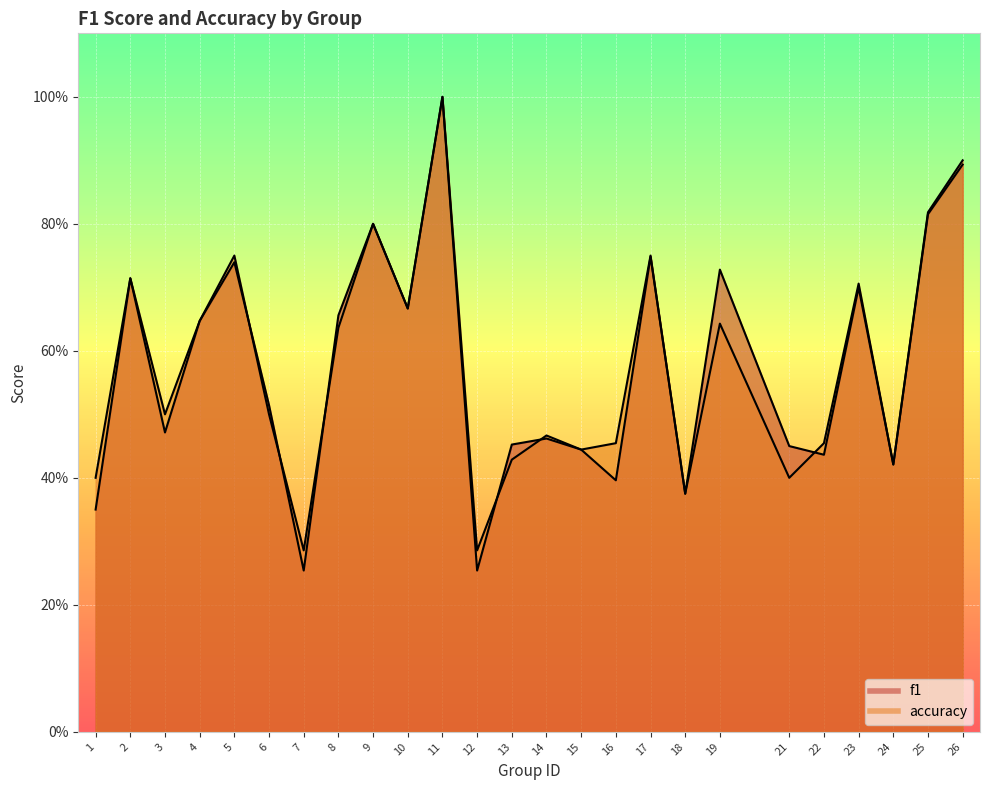

At which category does the chart reach its peak across all series?

11